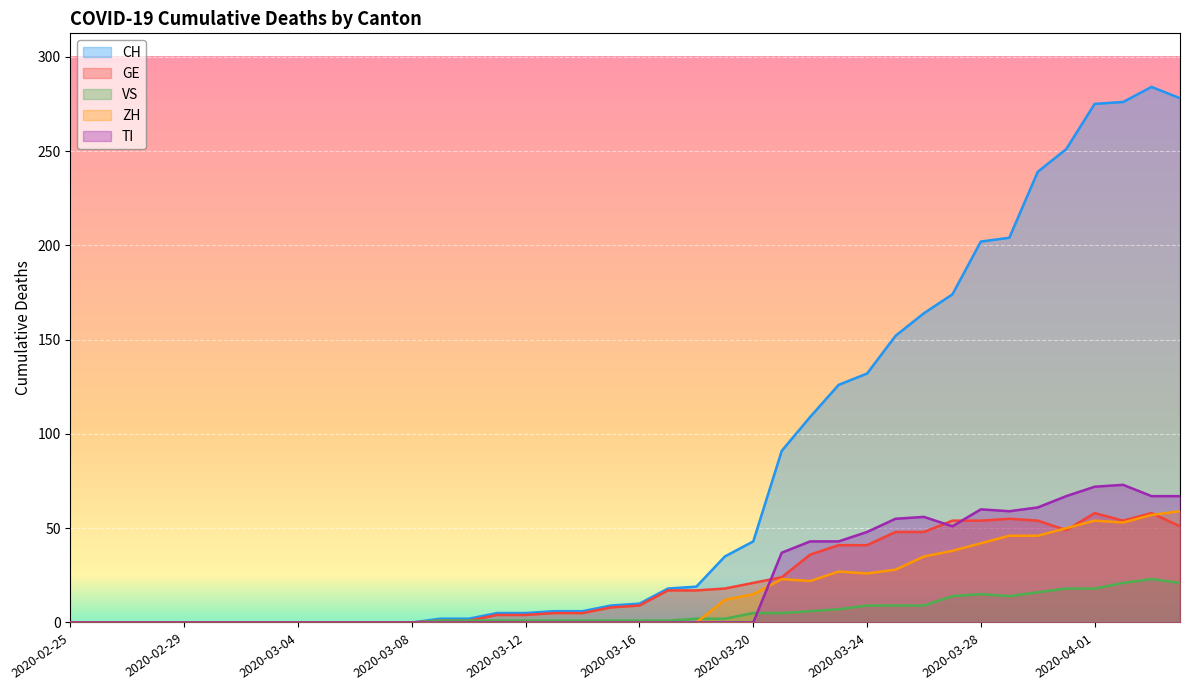

What is the maximum value for ZH?

59